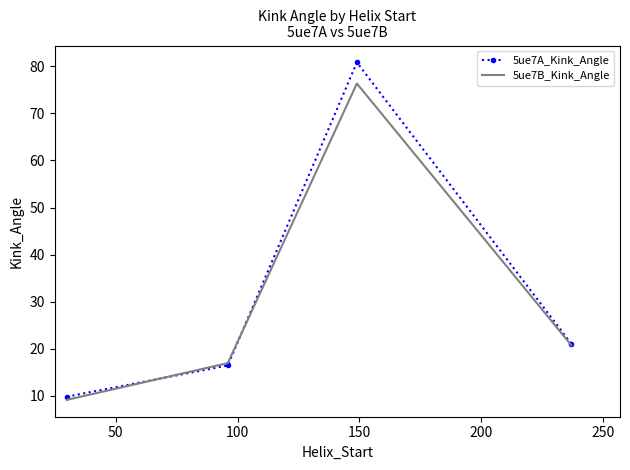

How many interior local peaks does the 5ue7A_Kink_Angle series have?

1